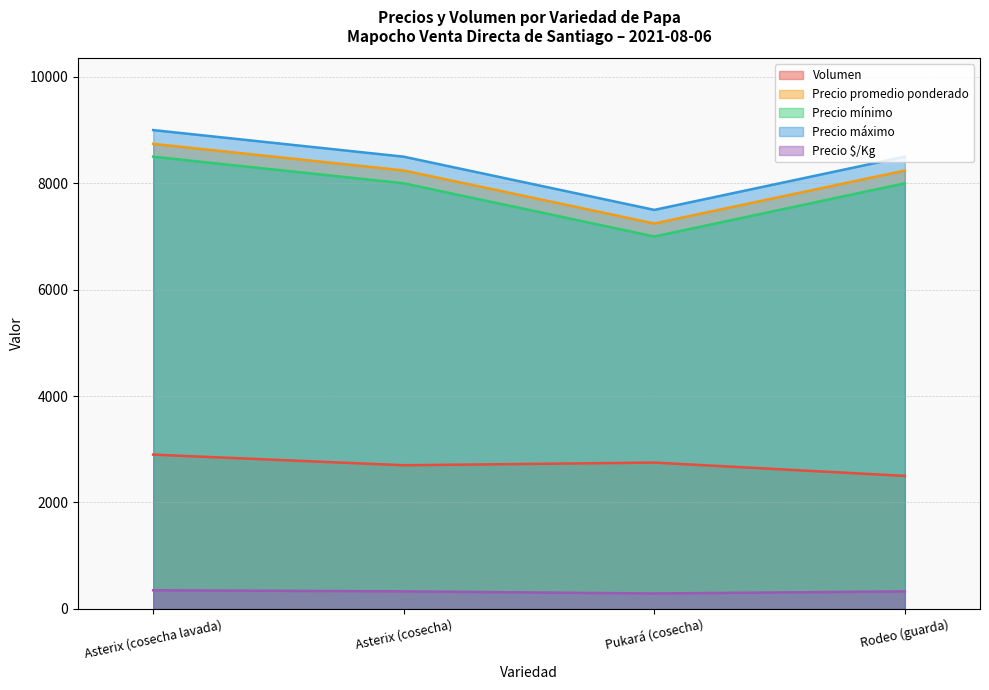

Which has a higher value, Asterix (cosecha) or Rodeo (guarda)?

Asterix (cosecha)